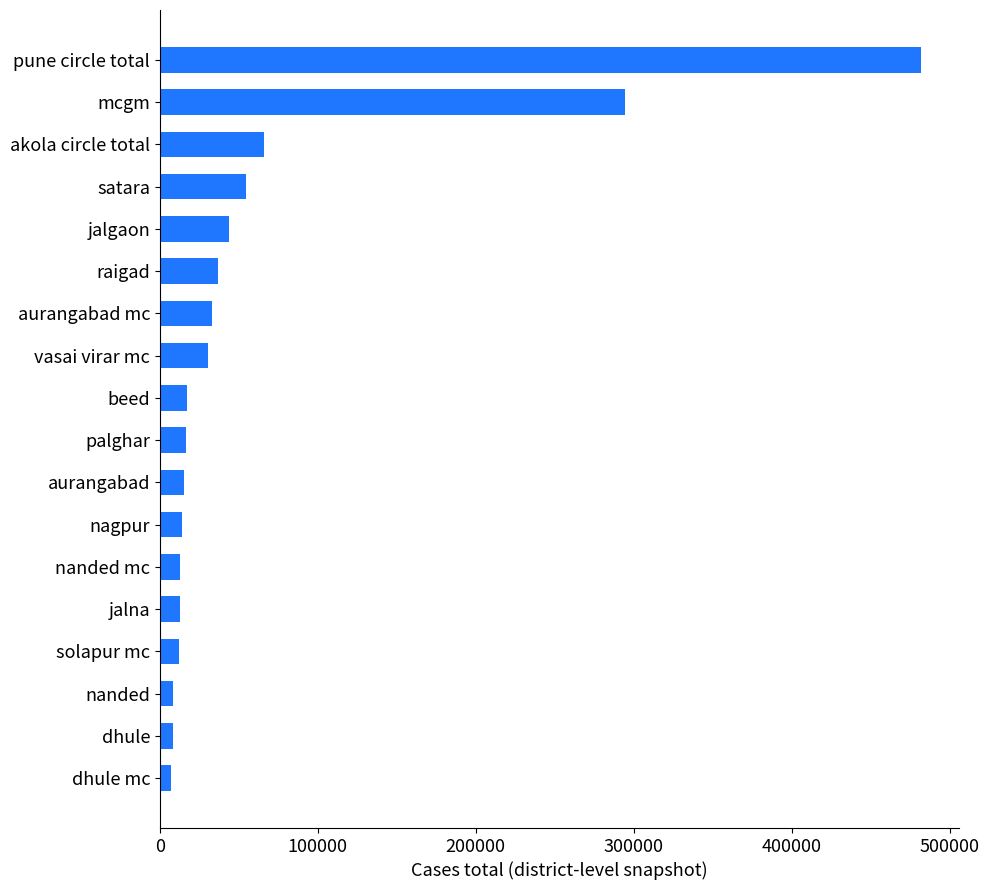

What is the greatest value displayed?

482000